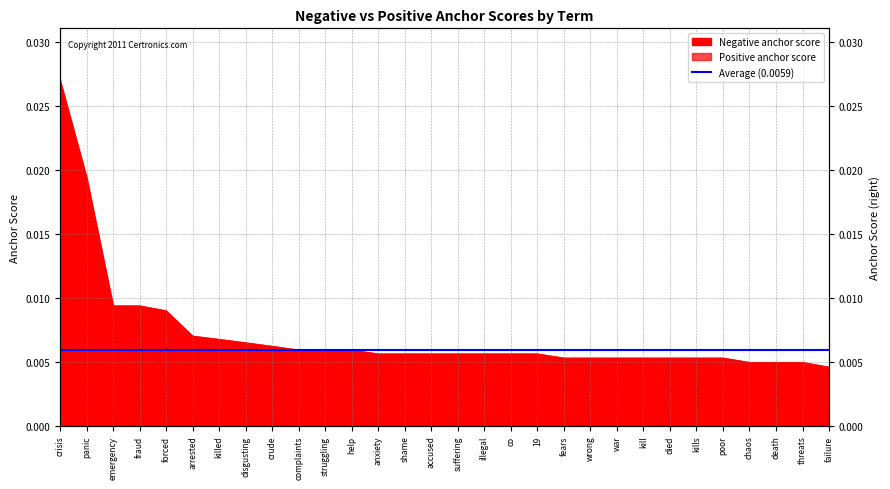

Is it true that Negative anchor score equals 0.0 at arrested?

True